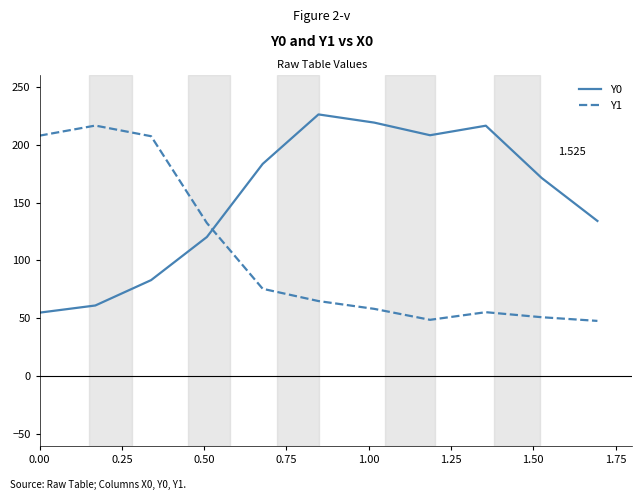

Rank the series by their maximum value, from highest to lowest.

Y0, Y1